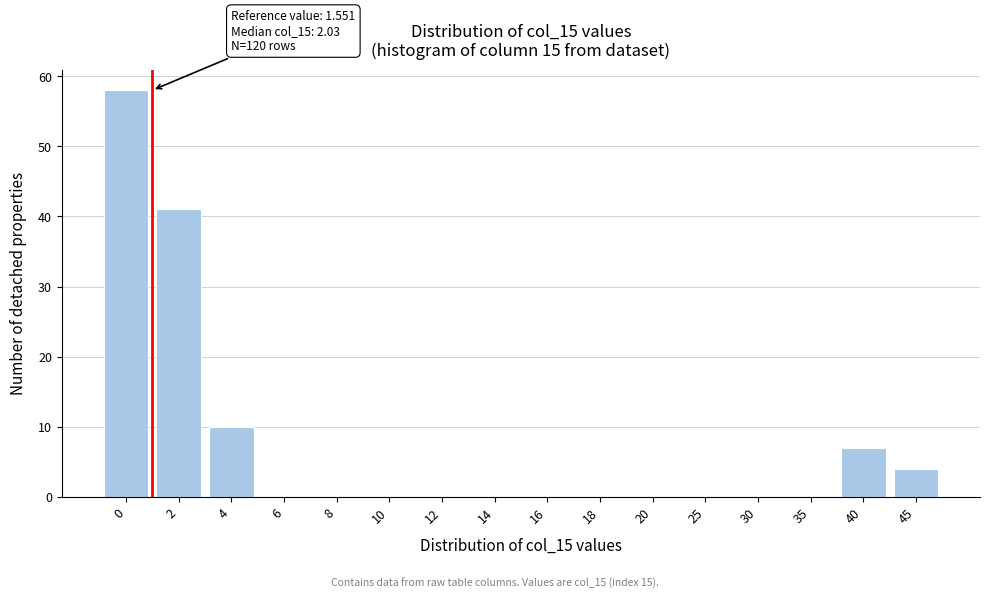

Reading right to left, transcribe all the data shown in this chart.

45=4	40=7	35=0	30=0	25=0	20=0	18=0	16=0	14=0	12=0	10=0	8=0	6=0	4=10	2=41	0=58